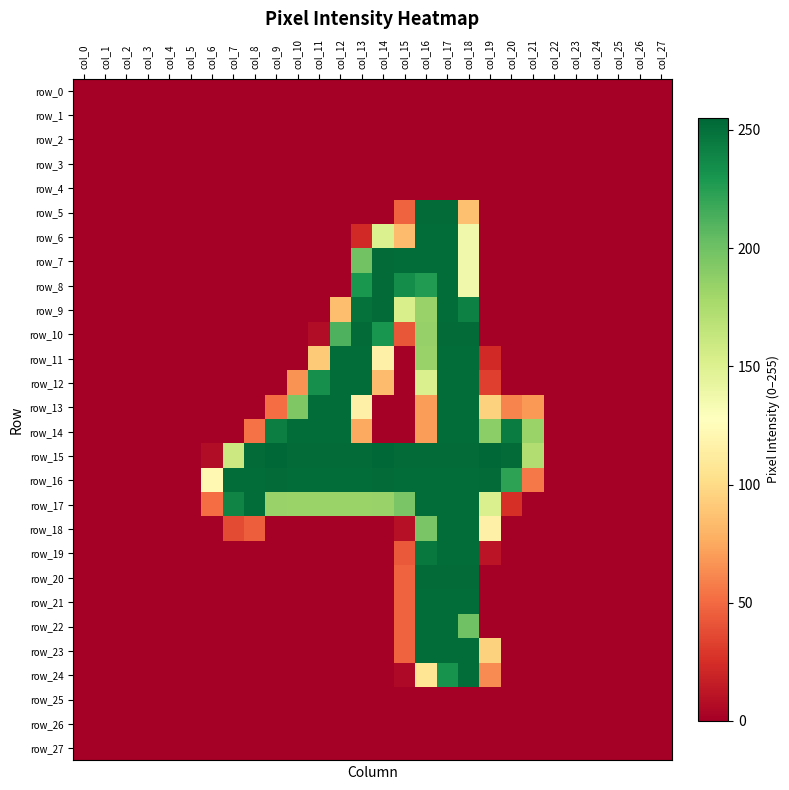

Is the value of row_23 at col_8 greater than the value of row_4 at col_21?

No